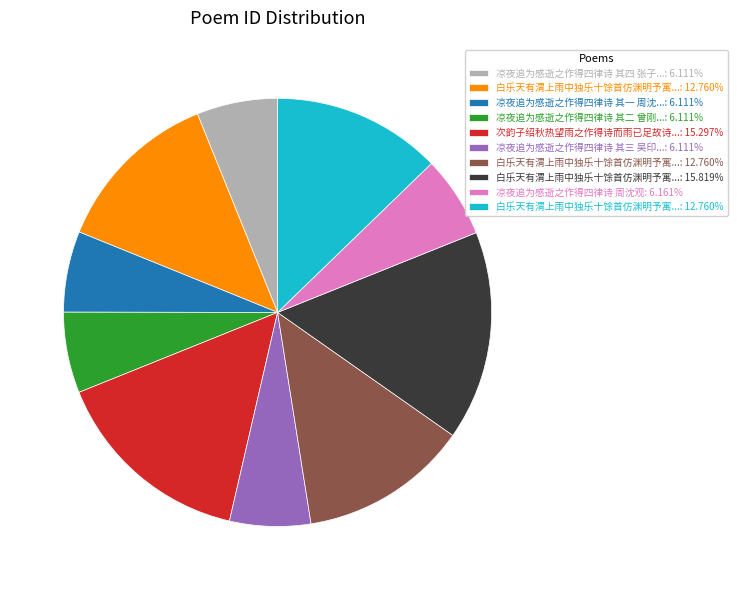

Does any single category account for the majority?

No